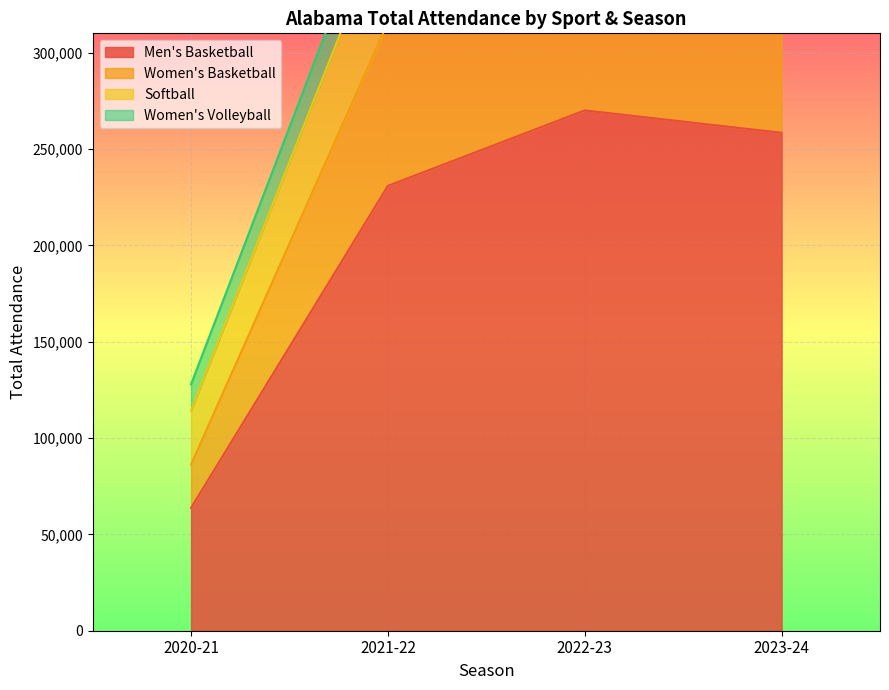

What is the sum of the Women's Basketball values at 2021-22 and 2020-21?

401910